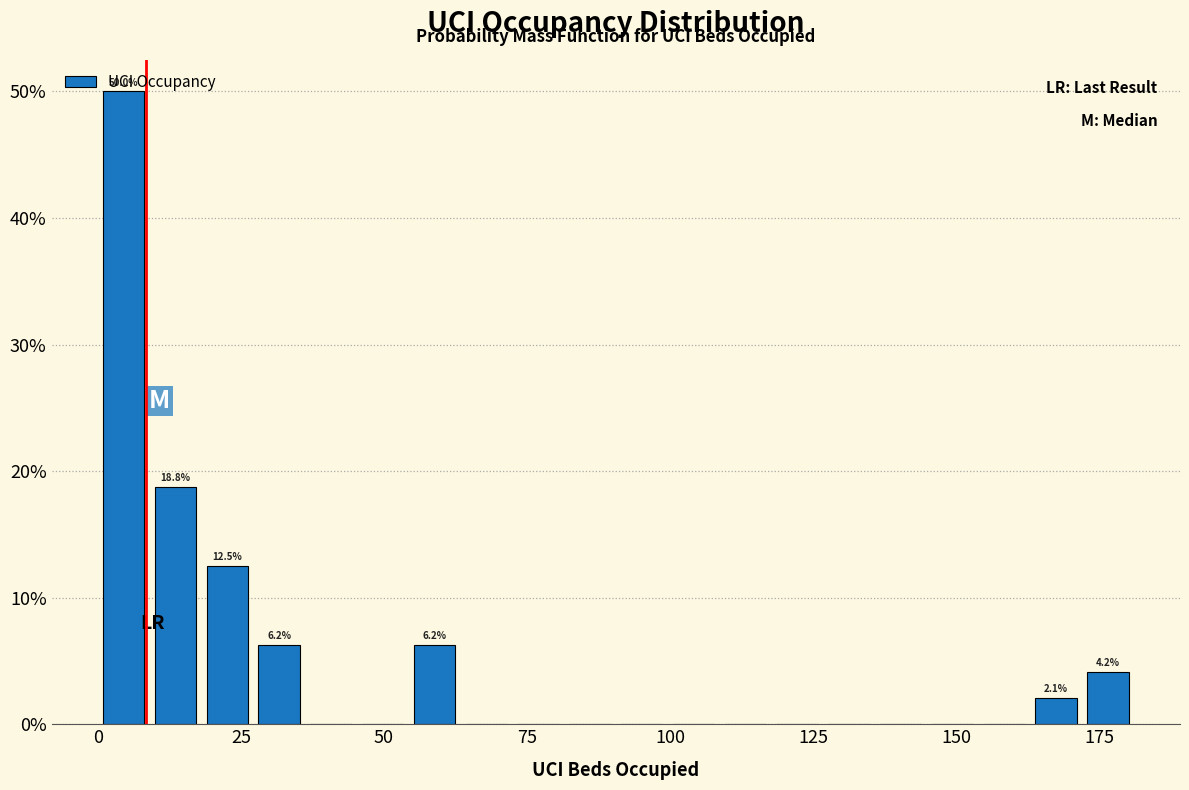

Read against the x-axis, roughly where is the centre of the tallest bar?

5